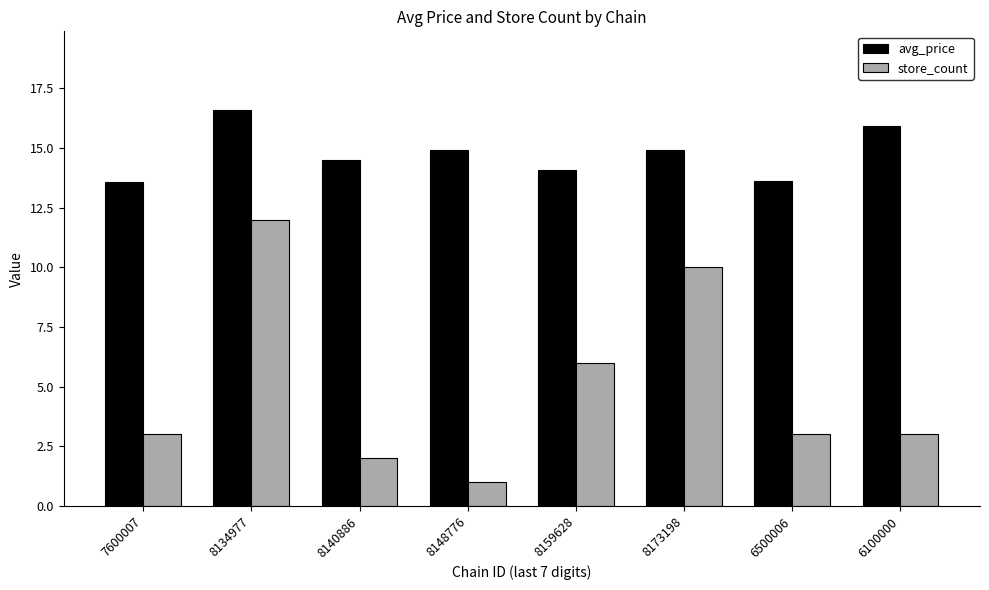

Rank the series at 8159628 from highest to lowest value.

avg_price, store_count